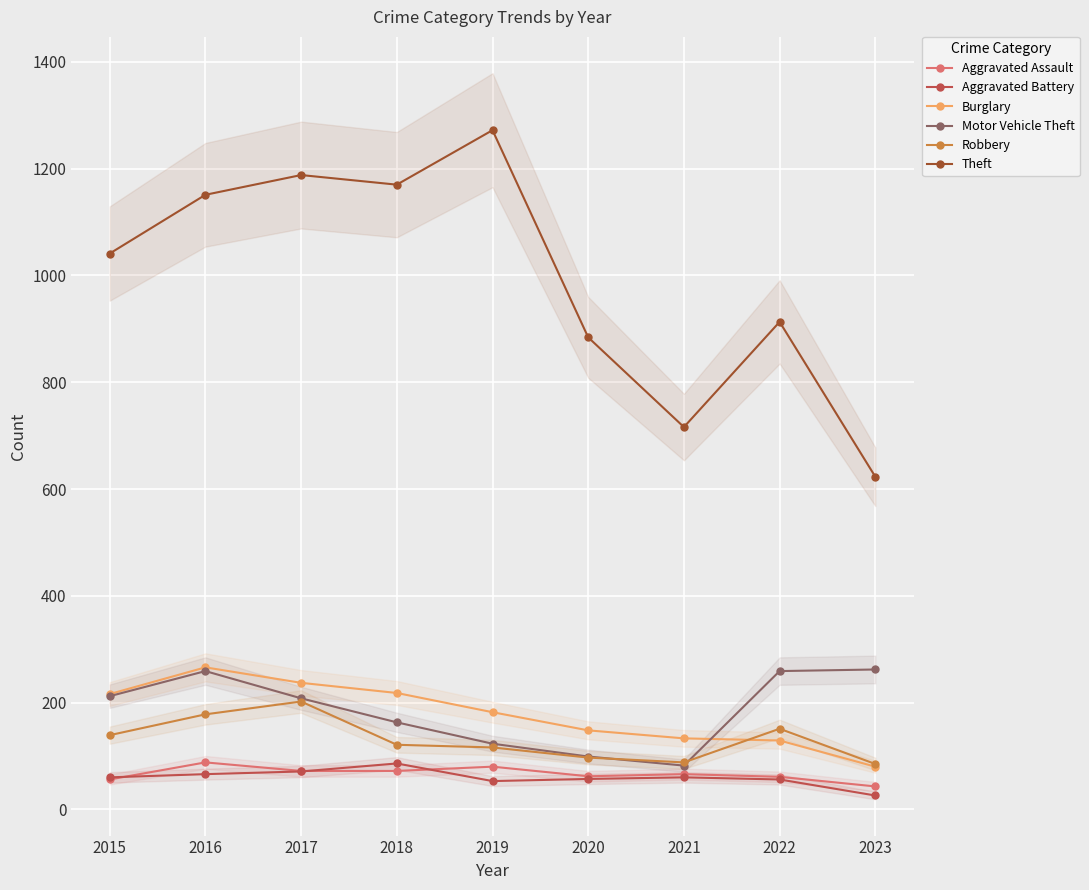

At which label is Robbery closest to 143?

2015